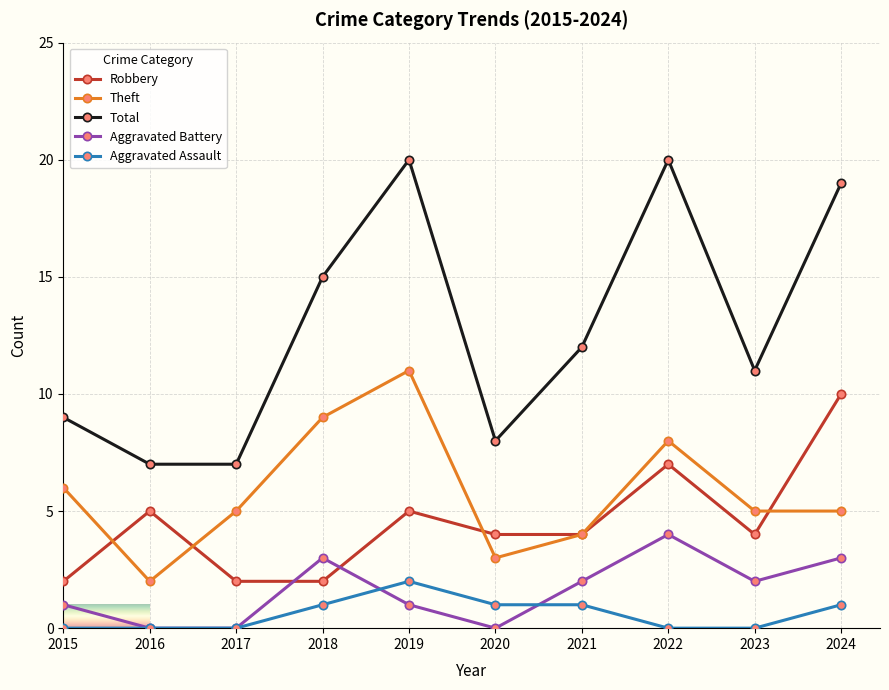

How many Aggravated Assault values are between 0 and 1?

9